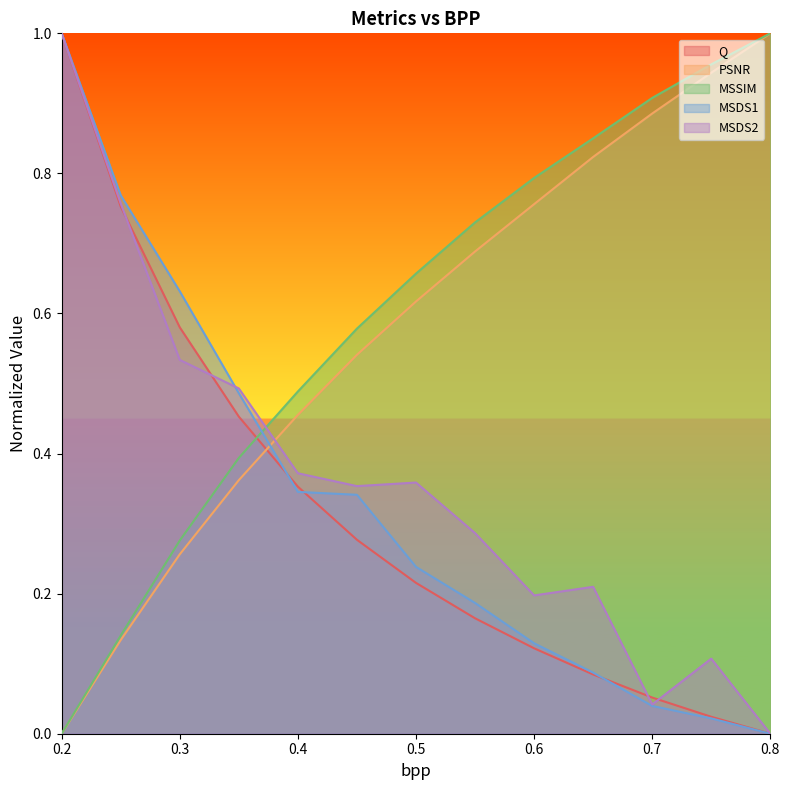

What is the sum of all MSDS1 values?

4.3